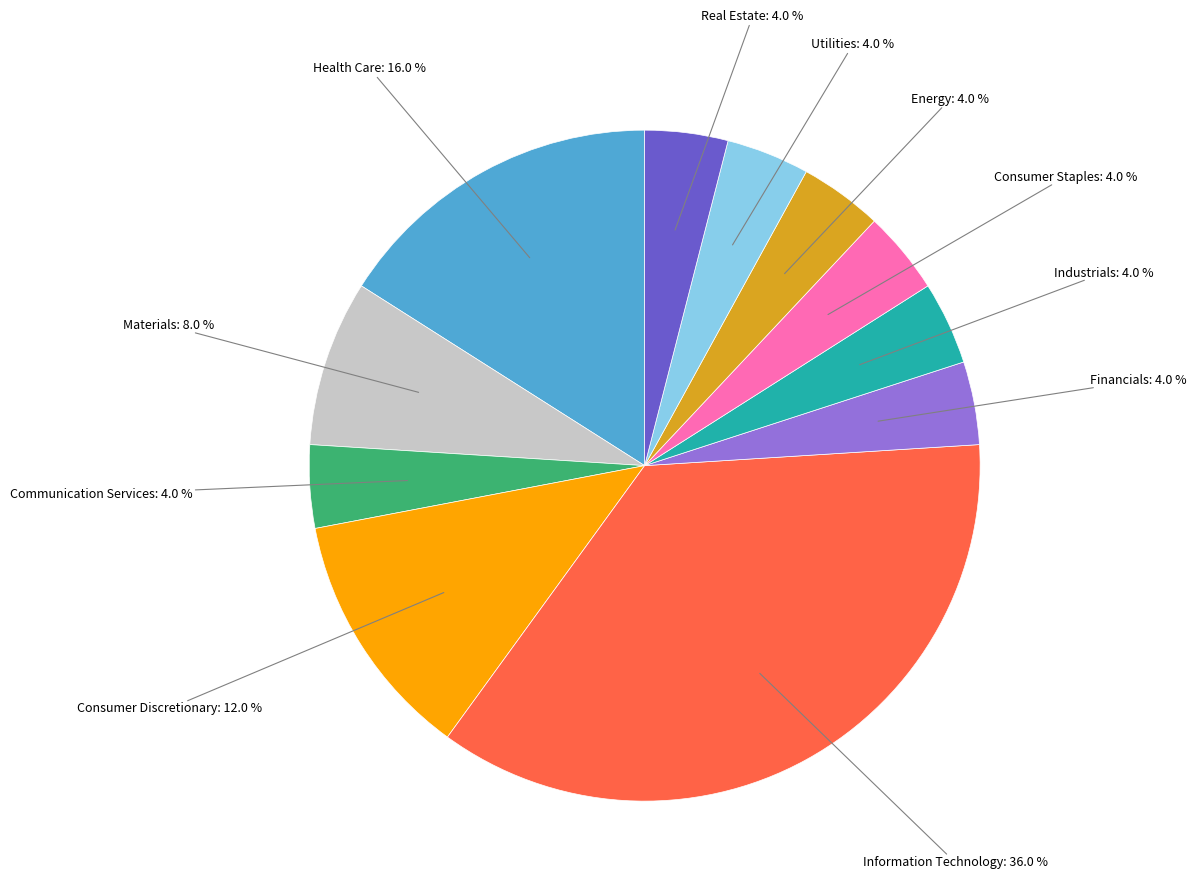

Is there any slice that represents more than half of the pie?

No